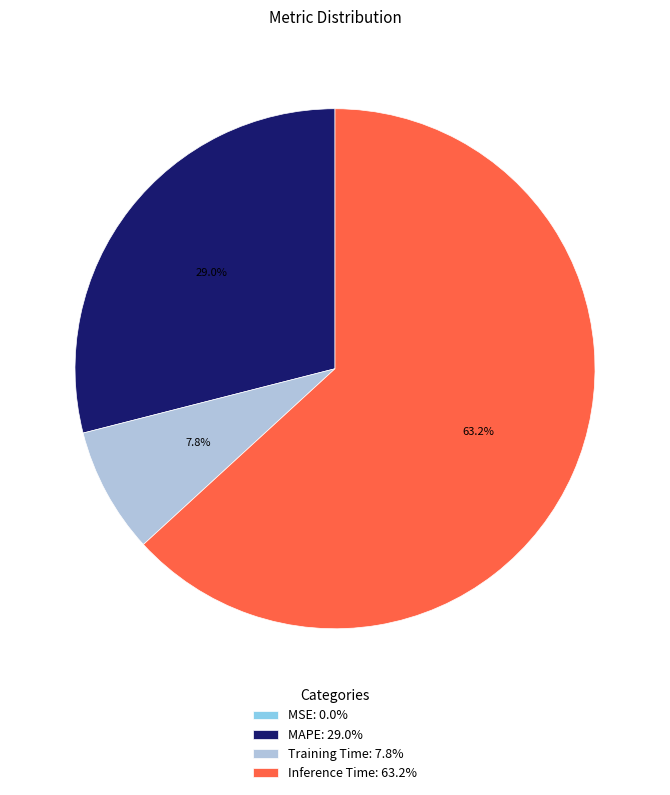

Is it true that MAPE is 37% of the pie?

False